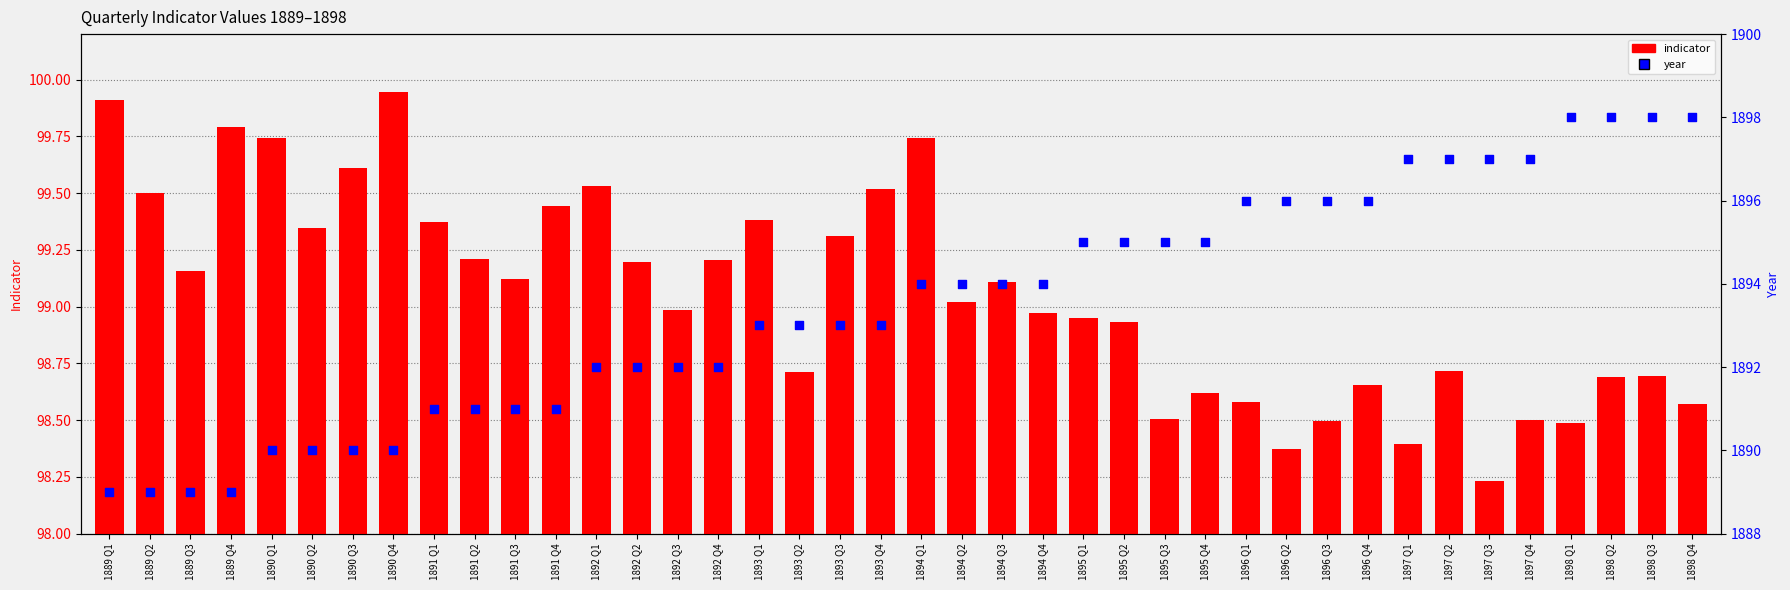

Which series has the widest spread of Y values?

year